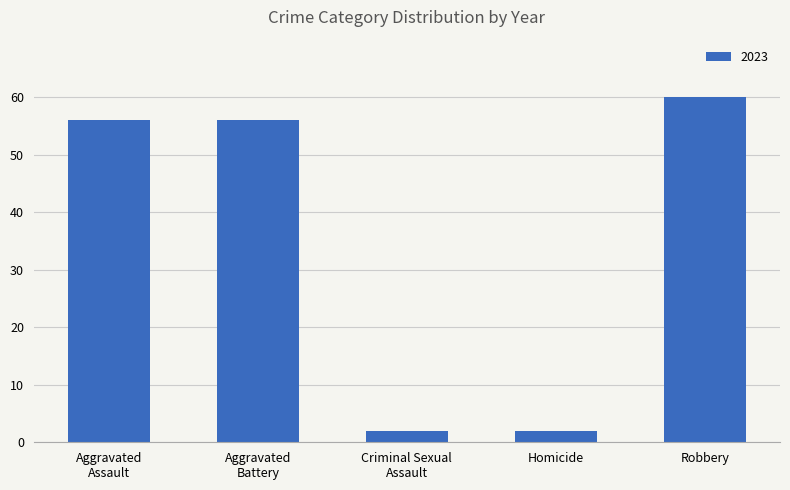

What is the greatest value displayed?

60